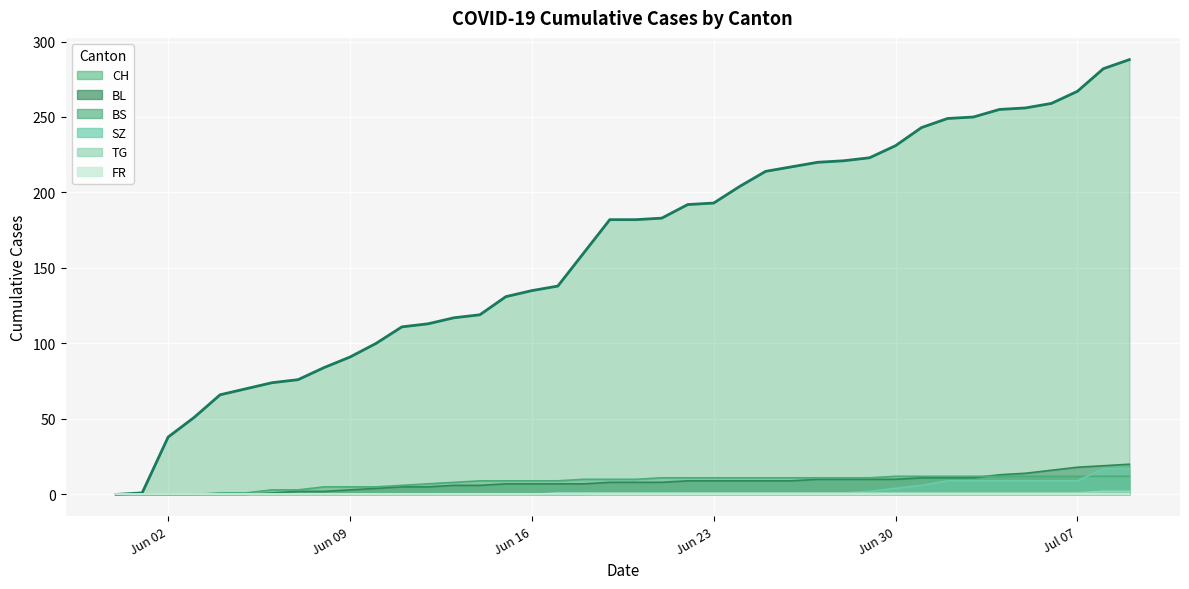

Which series has the widest spread of values?

CH